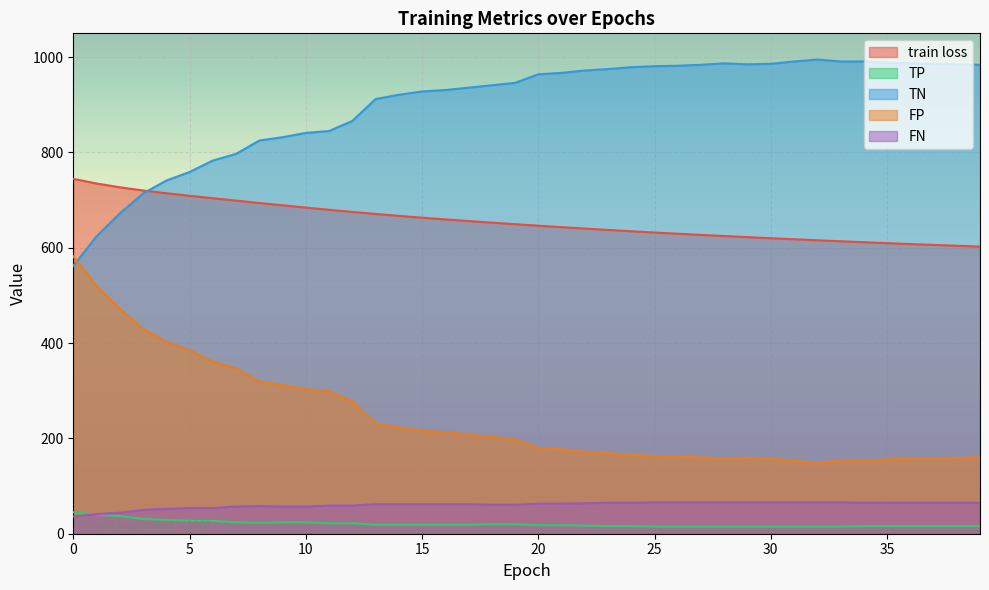

True or false: TN and train loss cross at least once.

True